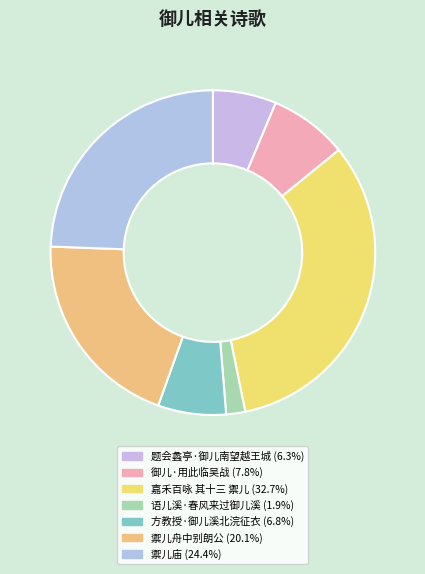

Which has a higher value, 嘉禾百咏 其十三 禦儿 or 御儿·用此临吴战?

嘉禾百咏 其十三 禦儿